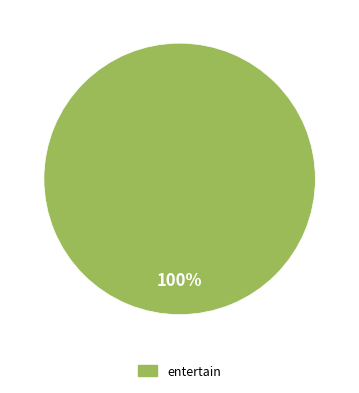

How many segments does this pie chart have?

1